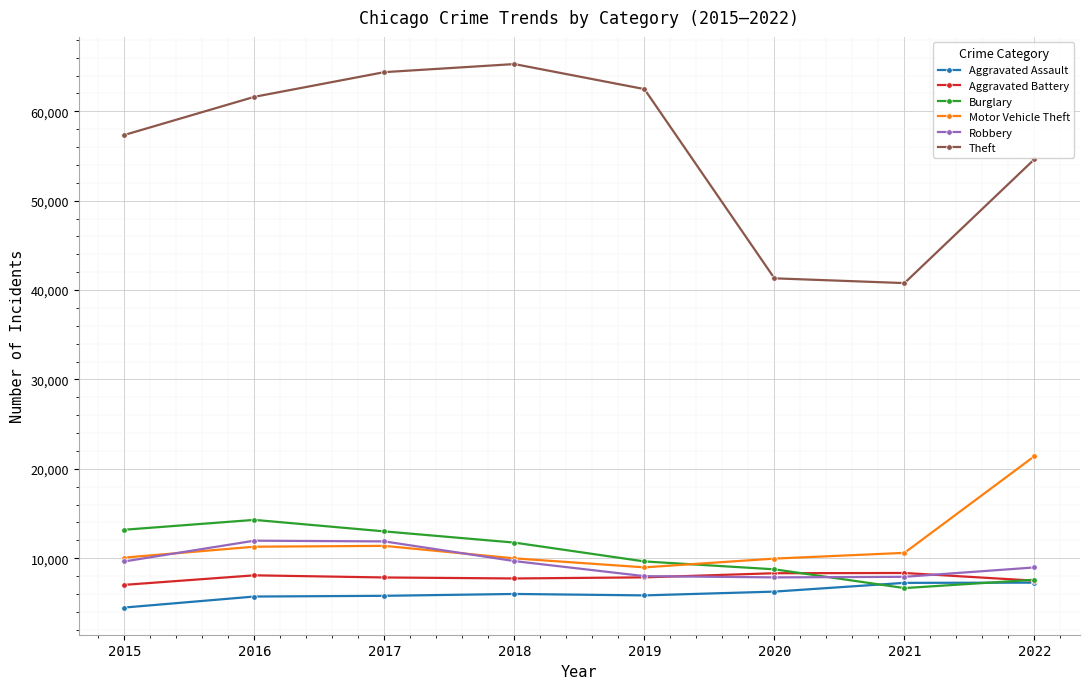

What is the value of the Theft point at the 5th from the left?

62484